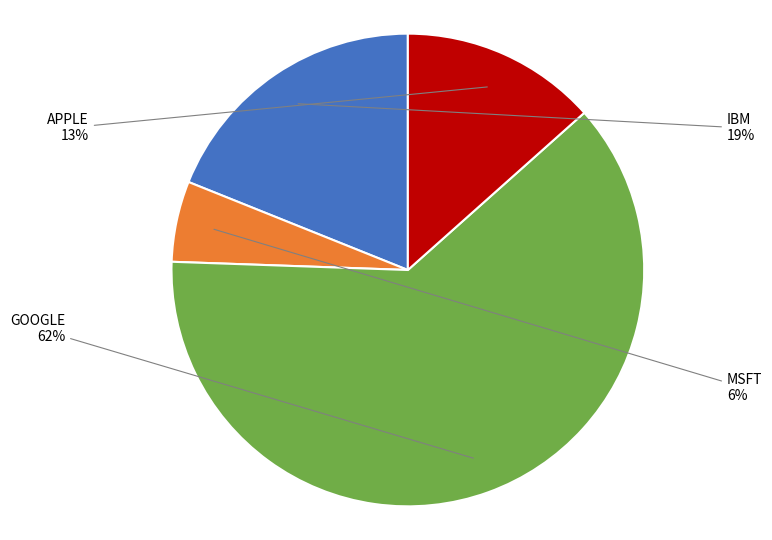

Which slice is the largest?

GOOGLE